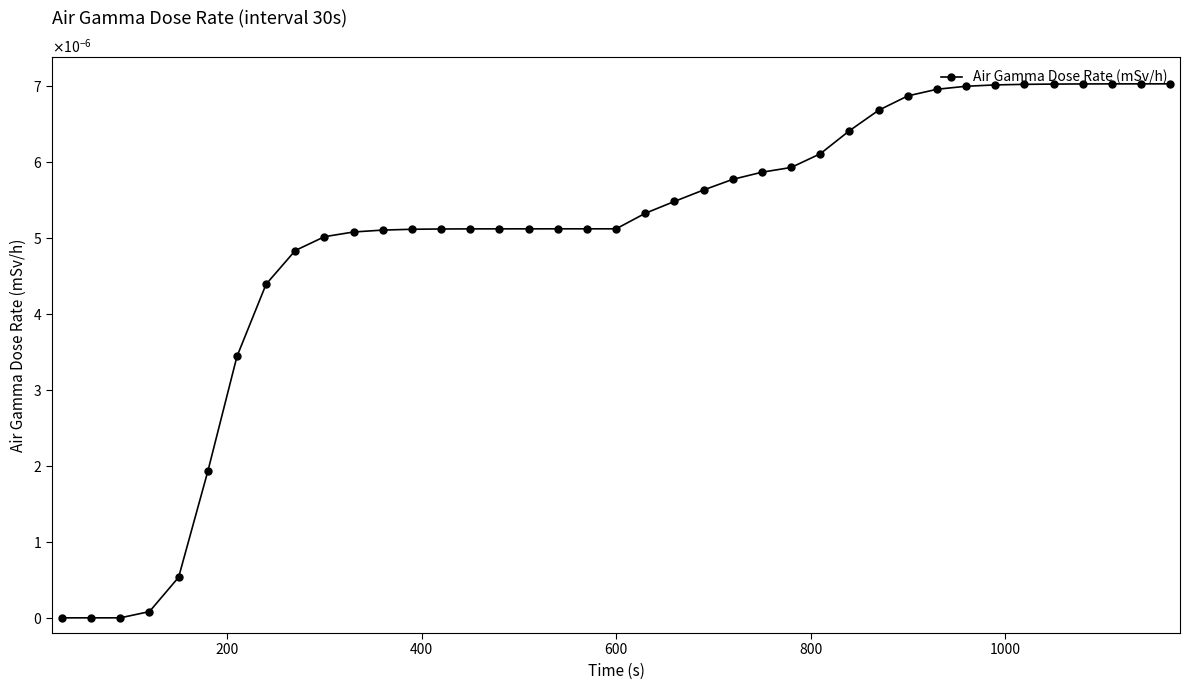

Is this an area chart (filled region under the line)?

No